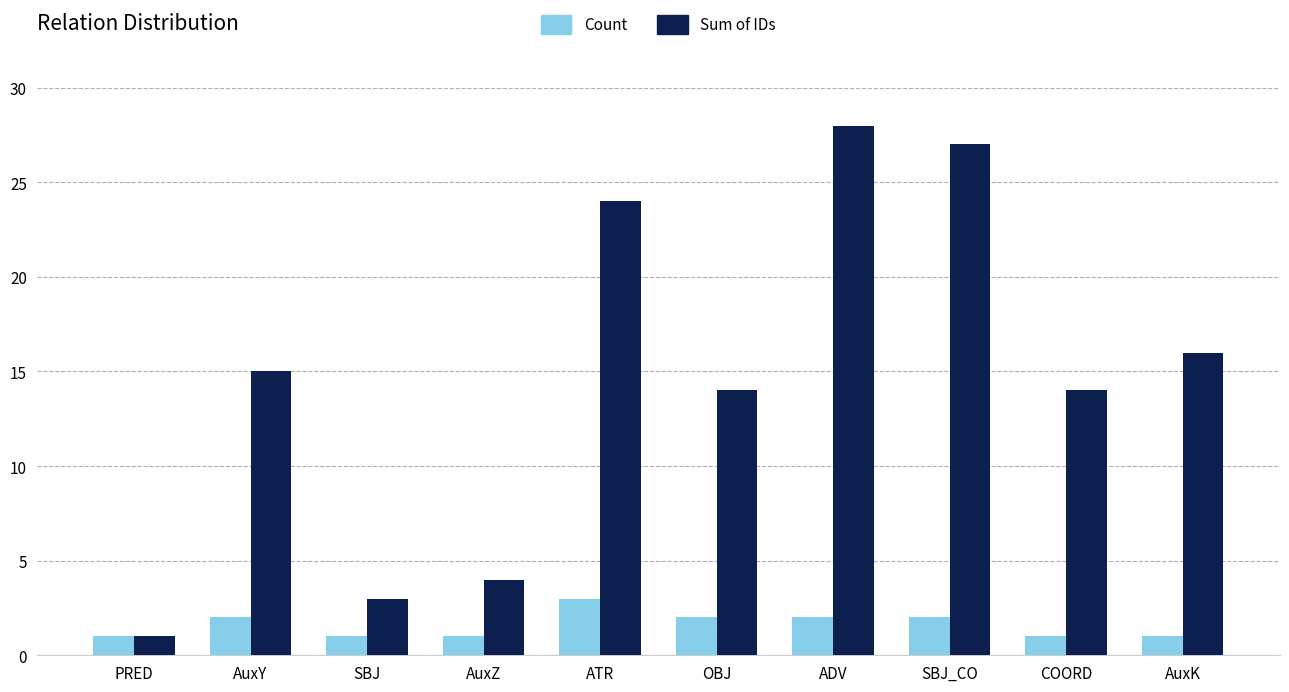

What is the label of the 10th bar from the right?

PRED